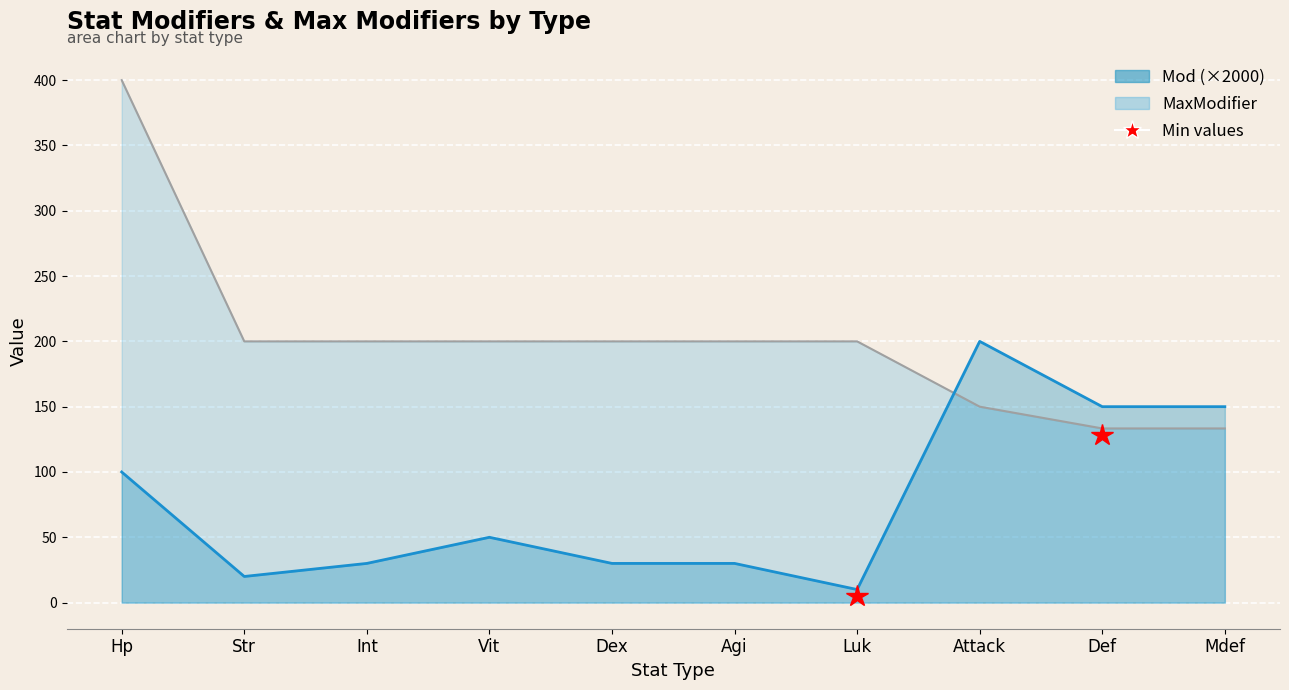

What is the spread (max minus min) of values at Int?

170.0